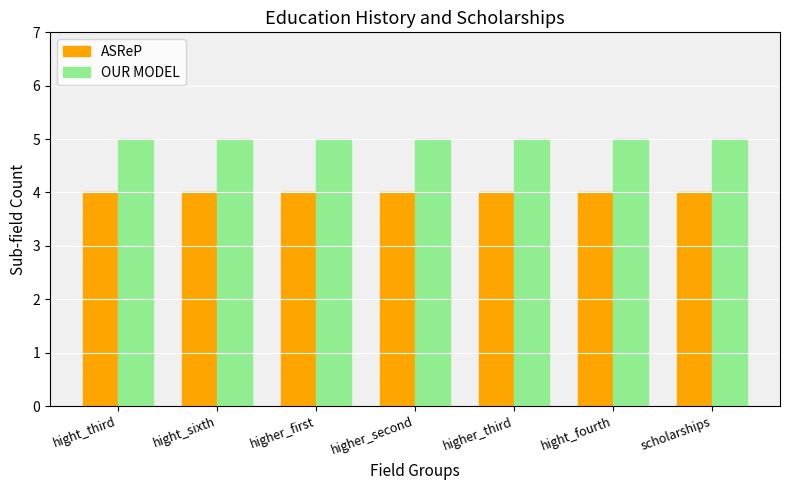

What is the total value across all series at hight_sixth?

9